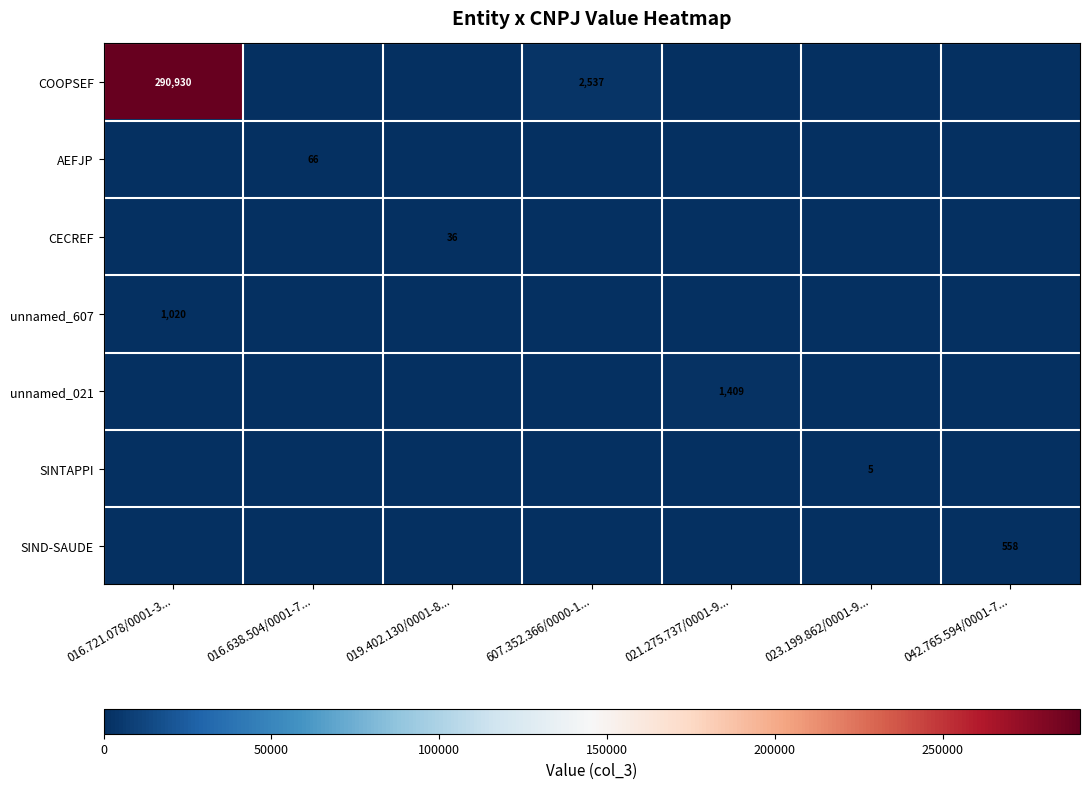

The value of unnamed_607 at 016.721.078/0001-3... is 500. True or false?

False